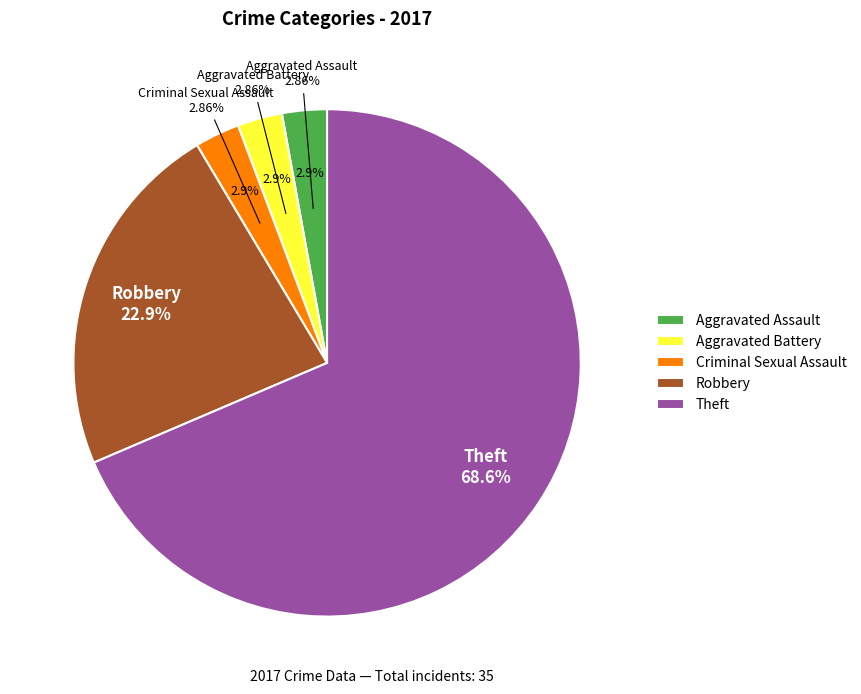

How much of the chart is everything except Aggravated Battery?

97.1%